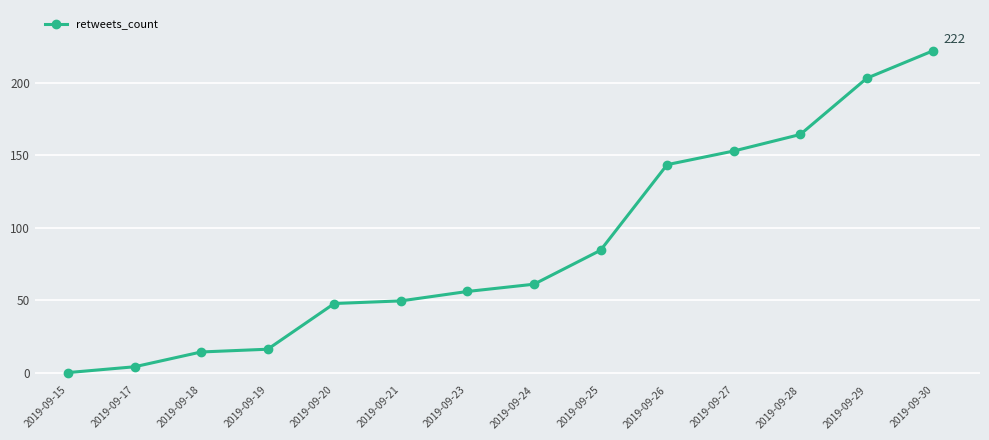

Reading right to left, what are all the values shown in this chart?

2019-09-30=222.0	2019-09-29=203.0	2019-09-28=164.2	2019-09-27=152.8	2019-09-26=143.4	2019-09-25=84.4	2019-09-24=61.0	2019-09-23=56.0	2019-09-21=49.5	2019-09-20=47.7	2019-09-19=16.2	2019-09-18=14.3	2019-09-17=4.1	2019-09-15=0.1